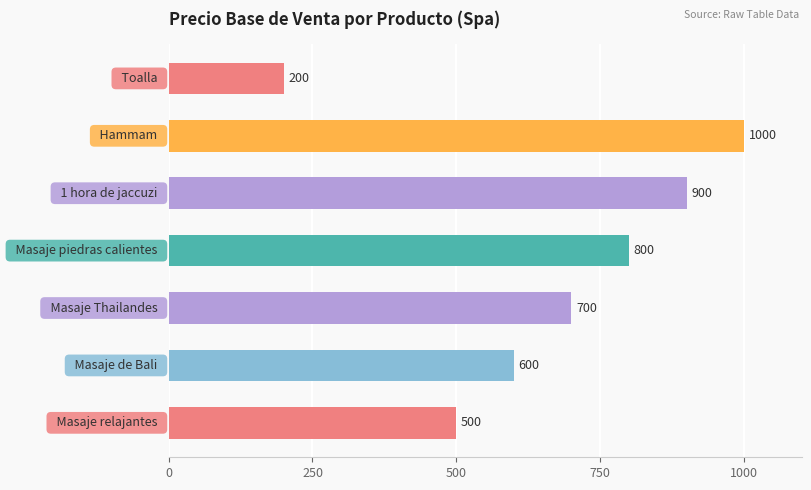

What is the difference between the maximum and second lowest values?

500